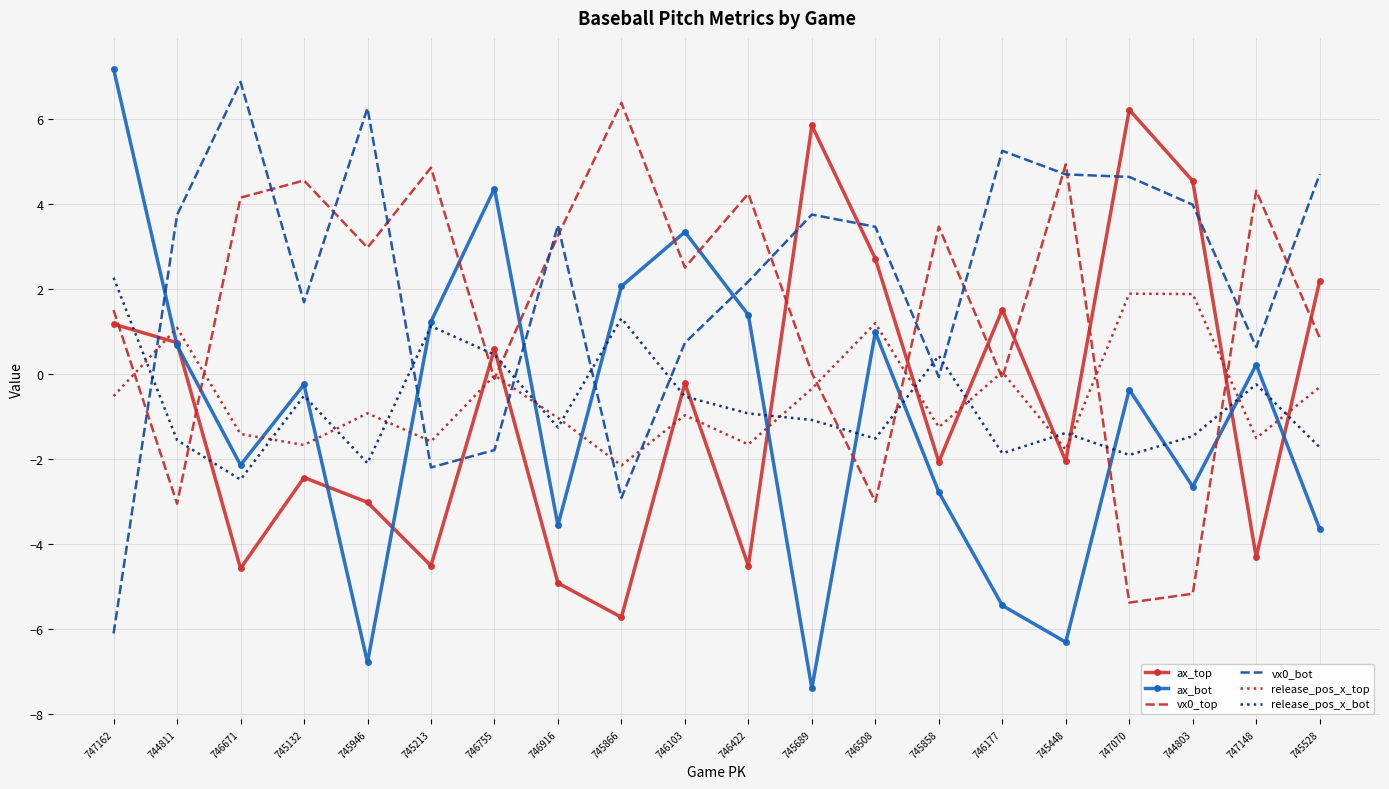

What is the maximum value shown in the chart?

7.2